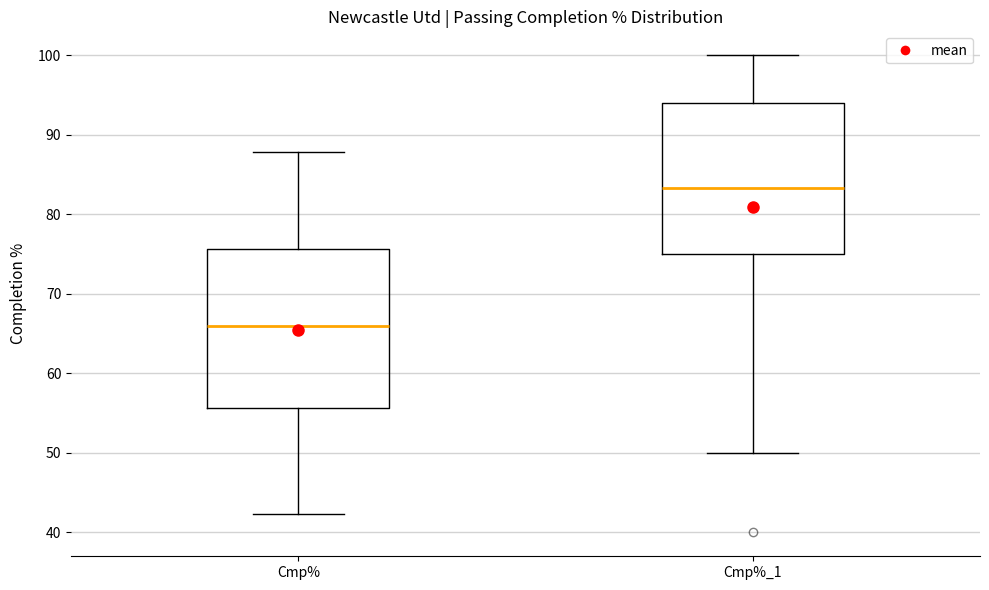

Which box has the lowest median line?

Cmp%